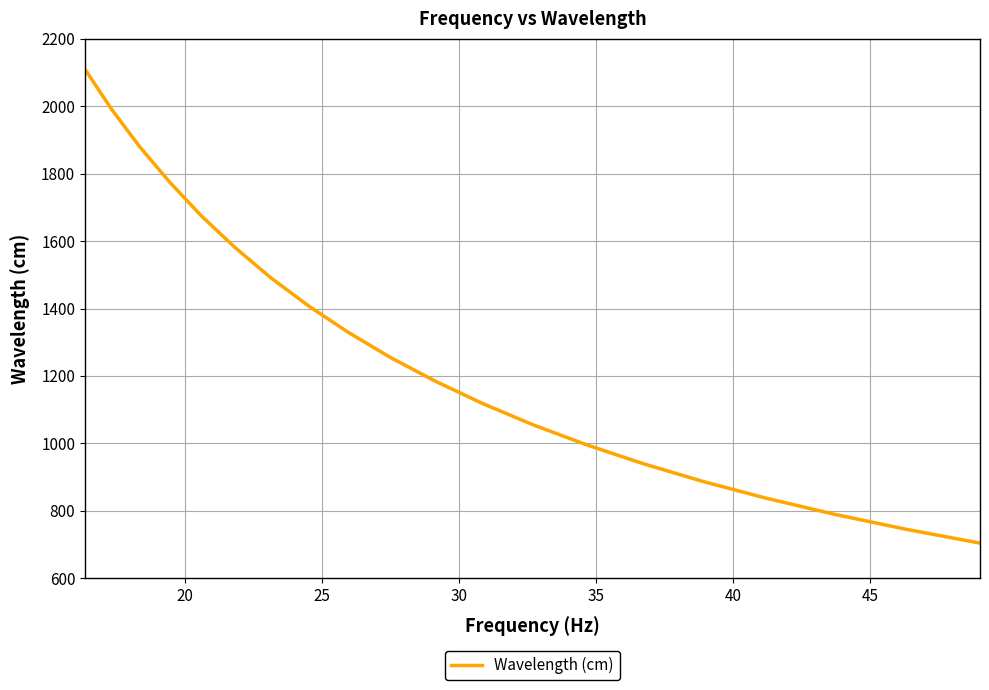

What is the smallest value displayed?

704.1